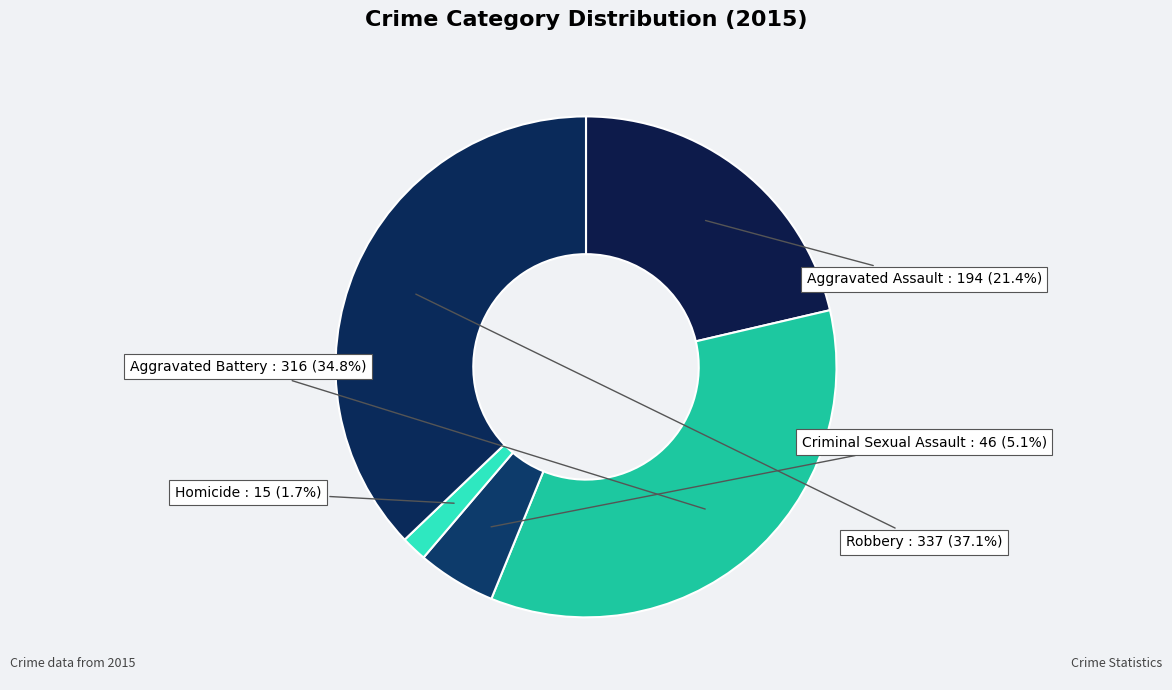

To the nearest percent, what is the average slice percentage?

20%